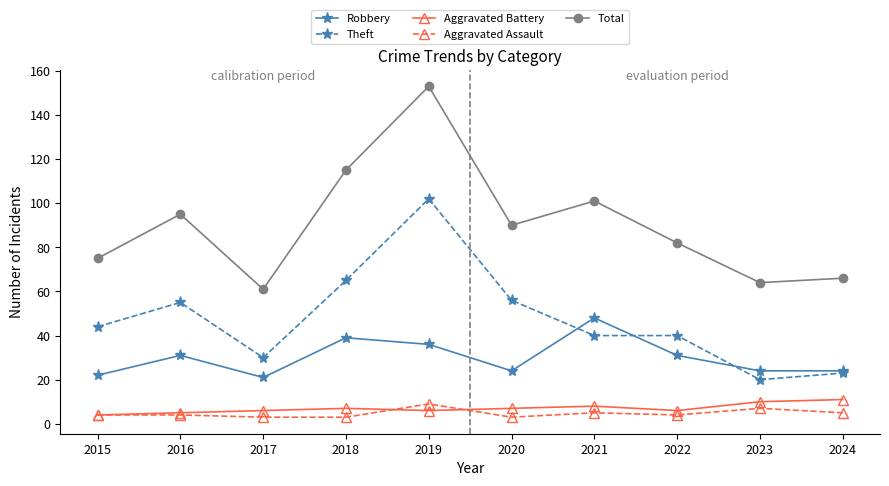

Which series has the widest spread of values?

Total